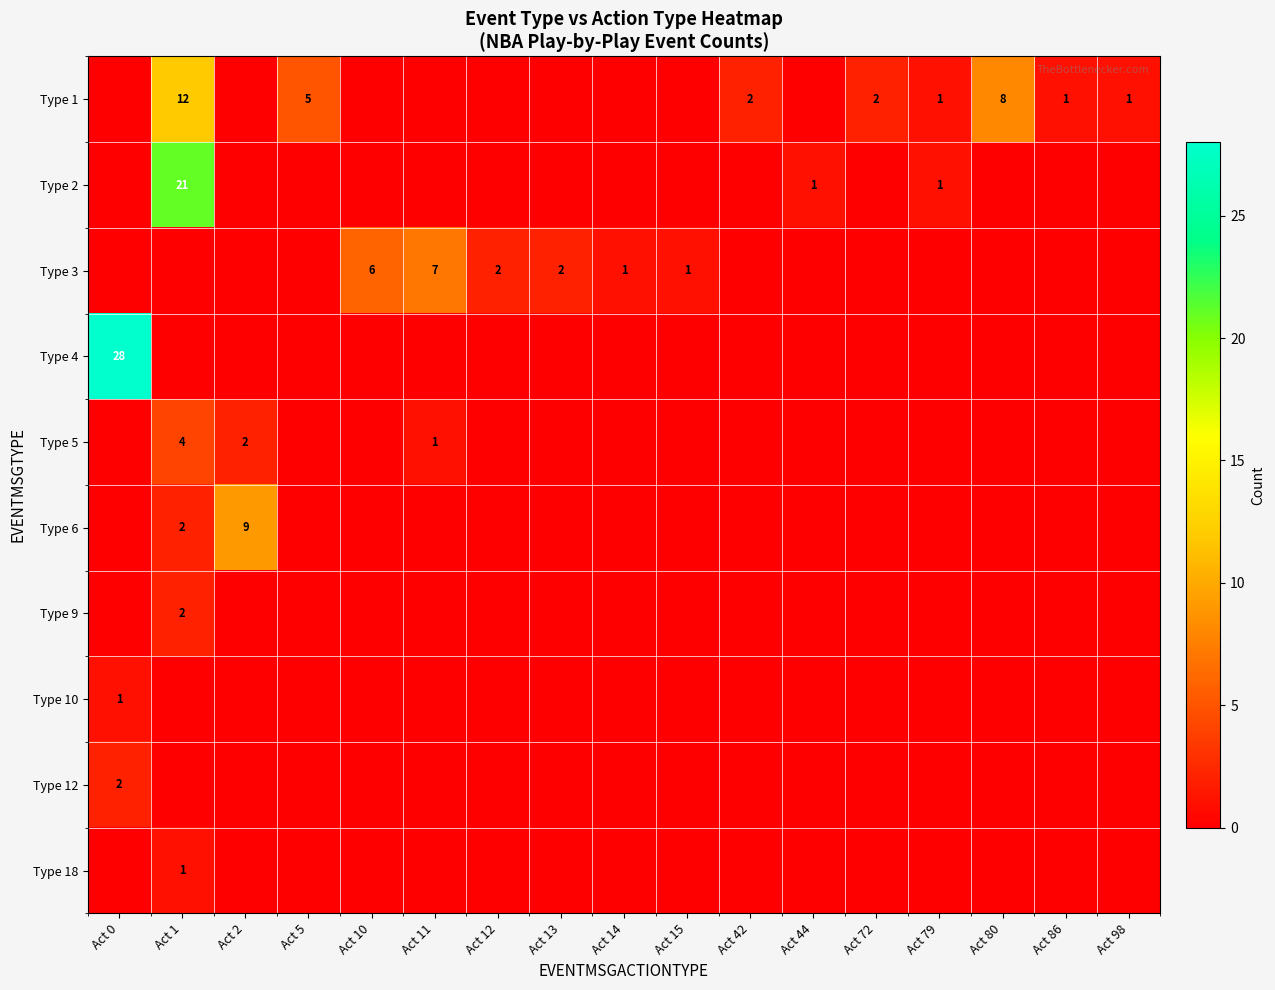

The value of Type 2 at Act 79 is 1. True or false?

True